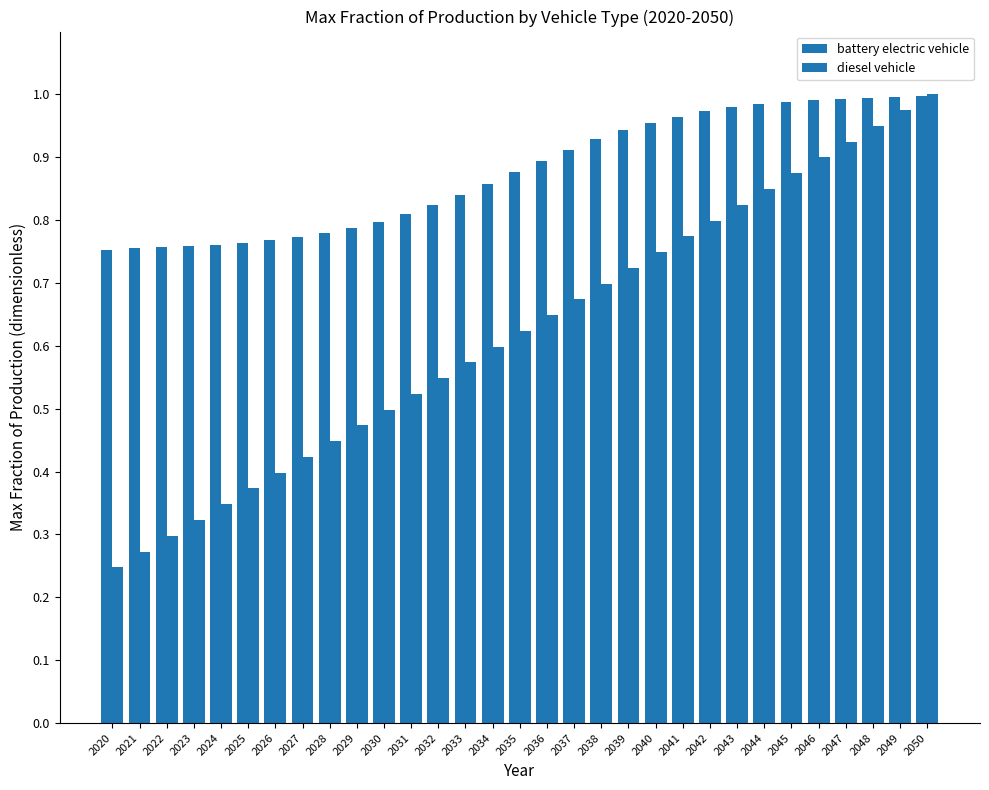

Count the number of data series in this chart.

2